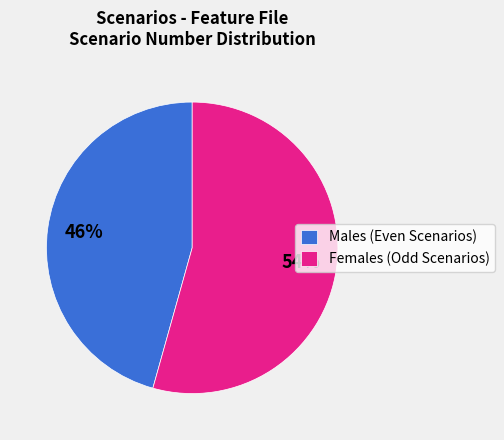

To the nearest percent, what is the average slice percentage?

50%